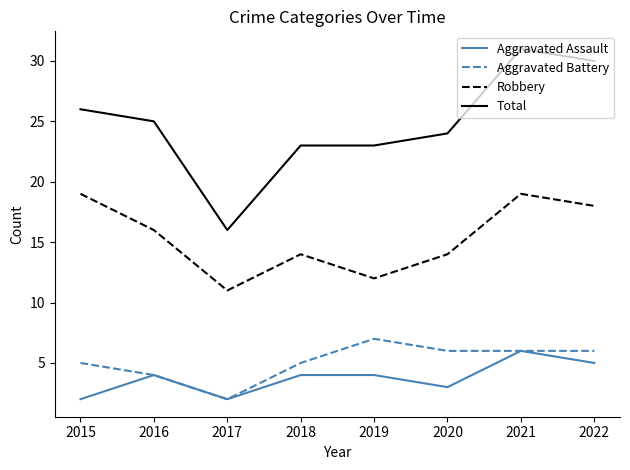

What is the difference between the maximum and second lowest values in the Robbery series?

7